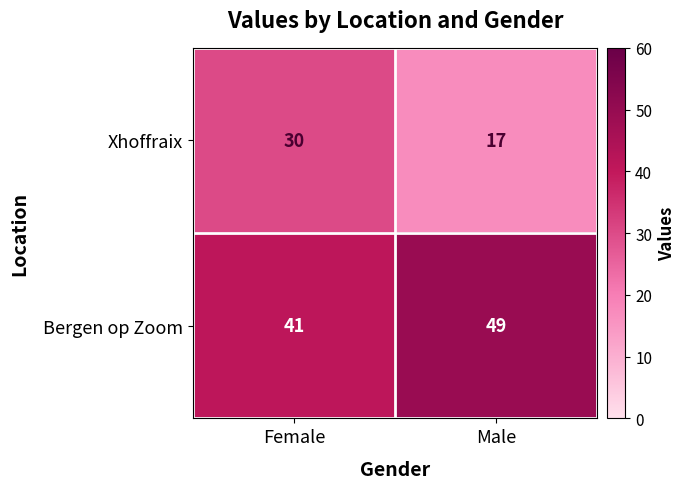

Which series has the widest spread of values?

Xhoffraix